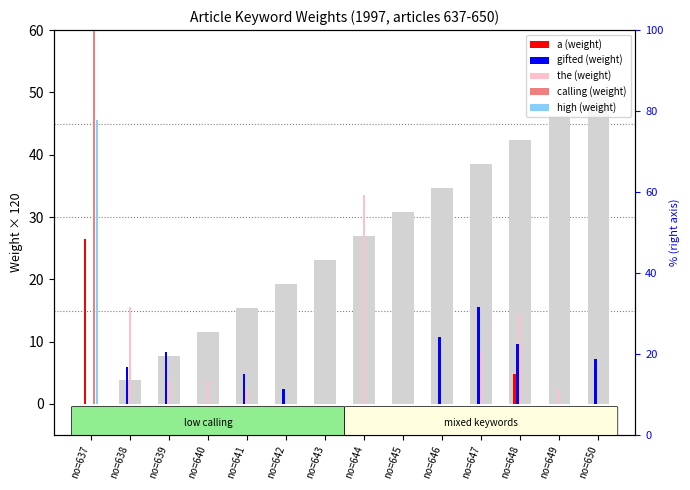

Rank the categories by a value from lowest to highest.

no=638, no=639, no=640, no=641, no=642, no=643, no=644, no=645, no=646, no=647, no=649, no=650, no=648, no=637